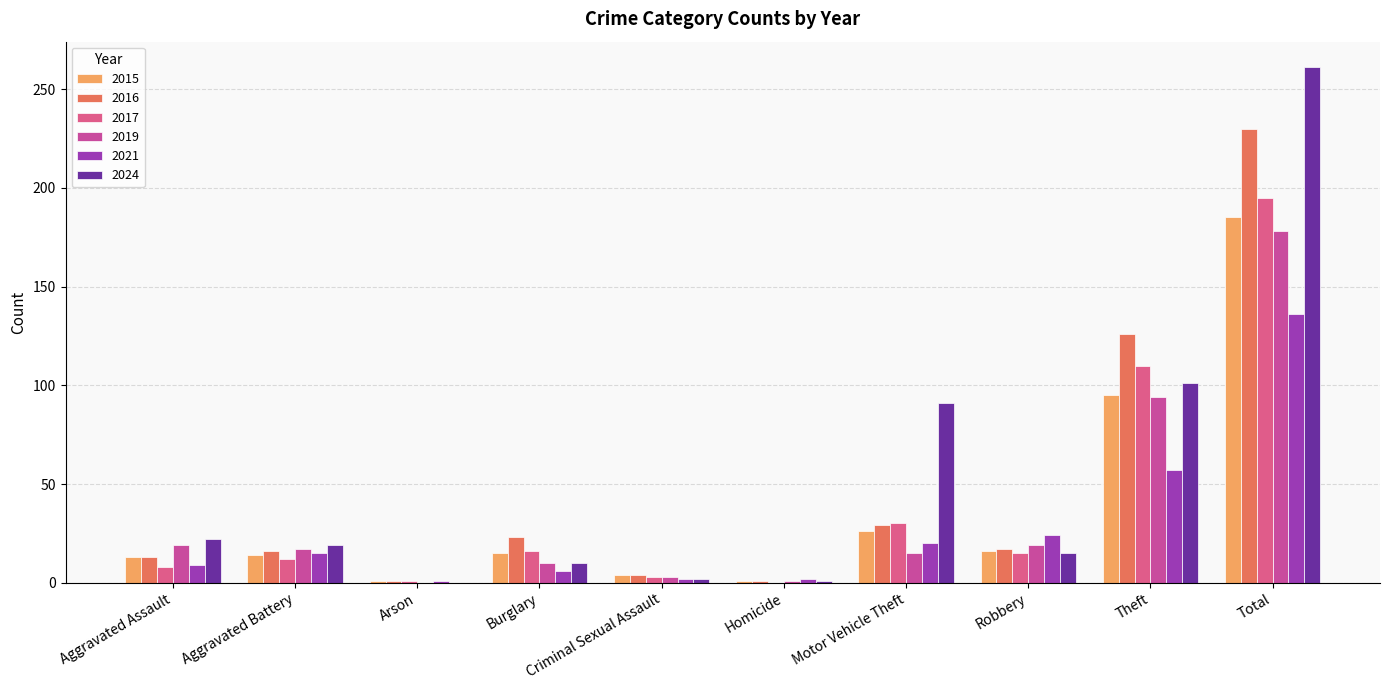

Reading left to right, list all the values displayed in this chart.

2015: Aggravated Assault=13	Aggravated Battery=14	Arson=1	Burglary=15	Criminal Sexual Assault=4	Homicide=1	Motor Vehicle Theft=26	Robbery=16	Theft=95	Total=185
2016: Aggravated Assault=13	Aggravated Battery=16	Arson=1	Burglary=23	Criminal Sexual Assault=4	Homicide=1	Motor Vehicle Theft=29	Robbery=17	Theft=126	Total=230
2017: Aggravated Assault=8	Aggravated Battery=12	Arson=1	Burglary=16	Criminal Sexual Assault=3	Homicide=0	Motor Vehicle Theft=30	Robbery=15	Theft=110	Total=195
2019: Aggravated Assault=19	Aggravated Battery=17	Arson=0	Burglary=10	Criminal Sexual Assault=3	Homicide=1	Motor Vehicle Theft=15	Robbery=19	Theft=94	Total=178
2021: Aggravated Assault=9	Aggravated Battery=15	Arson=1	Burglary=6	Criminal Sexual Assault=2	Homicide=2	Motor Vehicle Theft=20	Robbery=24	Theft=57	Total=136
2024: Aggravated Assault=22	Aggravated Battery=19	Arson=0	Burglary=10	Criminal Sexual Assault=2	Homicide=1	Motor Vehicle Theft=91	Robbery=15	Theft=101	Total=261